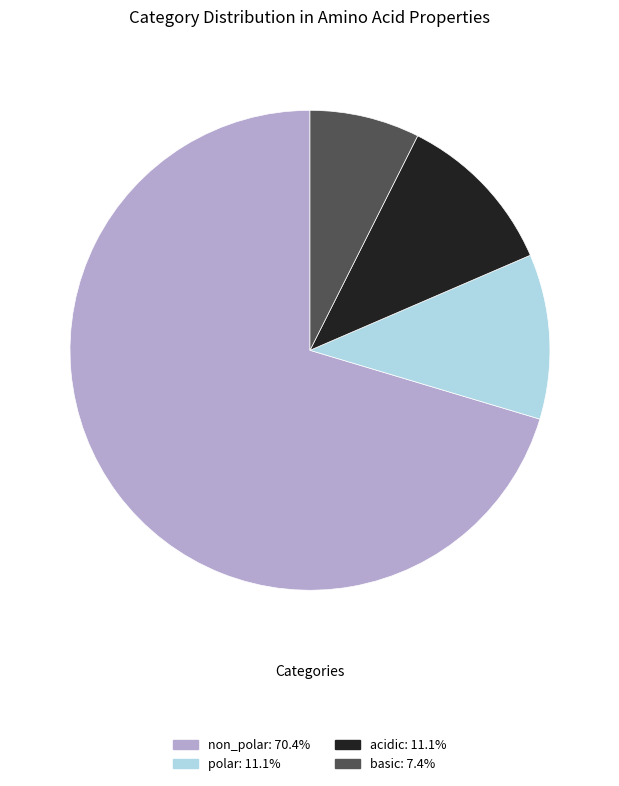

What is the ratio of the value at non_polar to the value at polar?

6.3